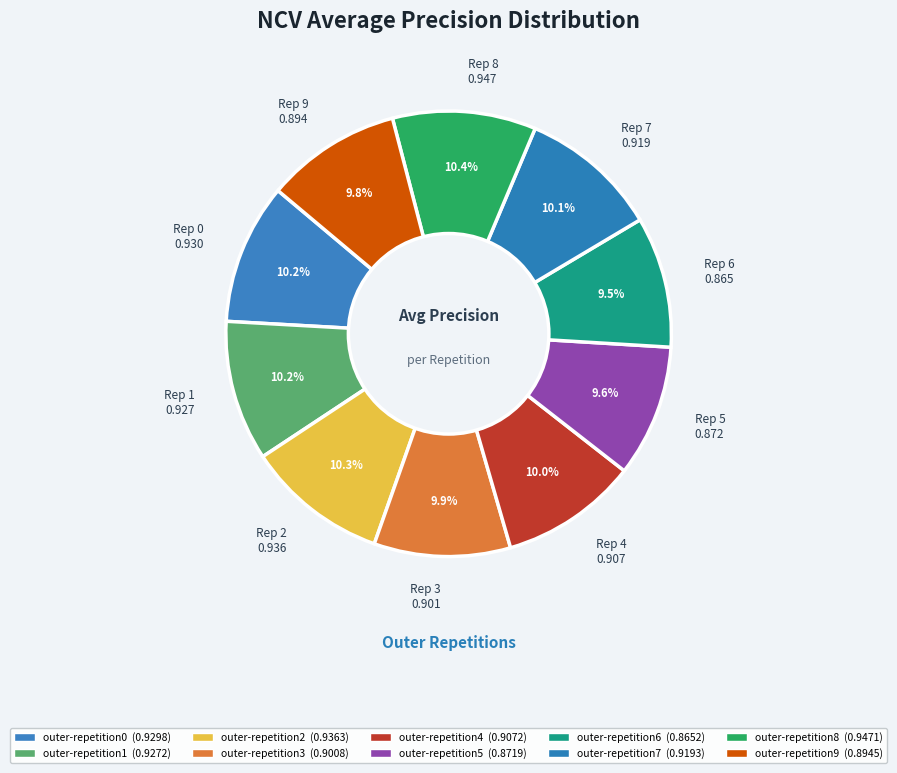

To the nearest percent, what is the difference between the largest and smallest slice percentages?

1%